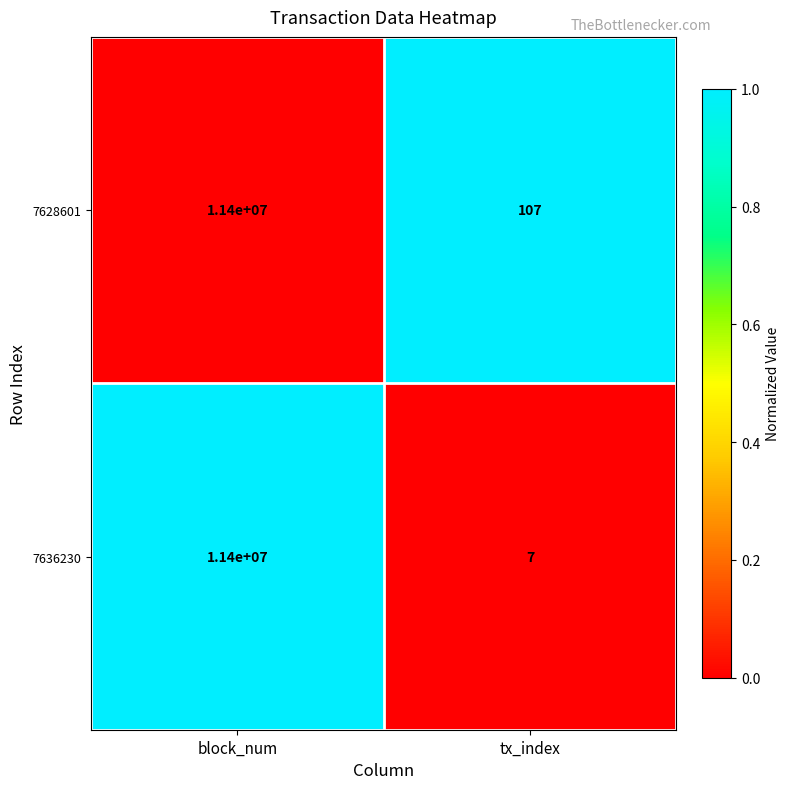

What is the approximate value of 7636230 at block_num, to the nearest 100?

11400000